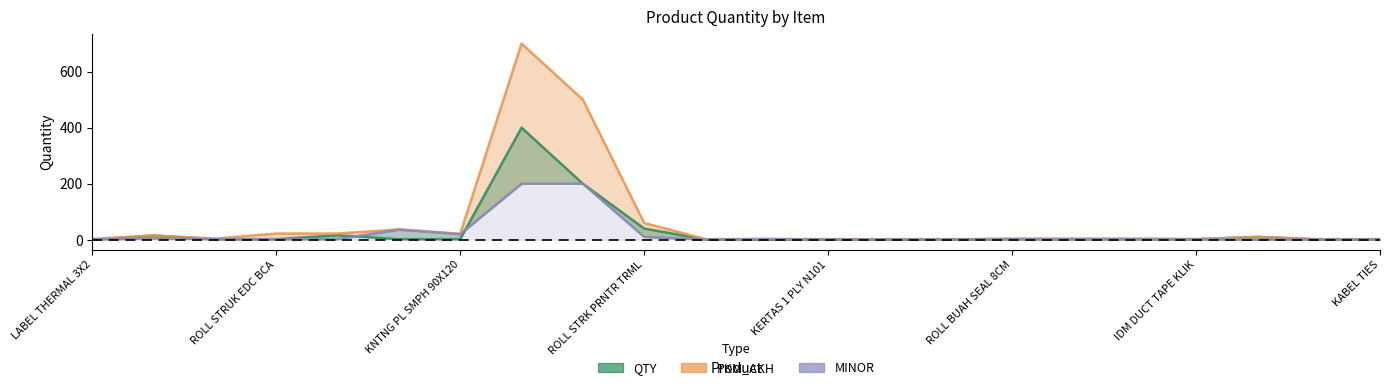

What value does the PKM_AKH series have at 14?

2